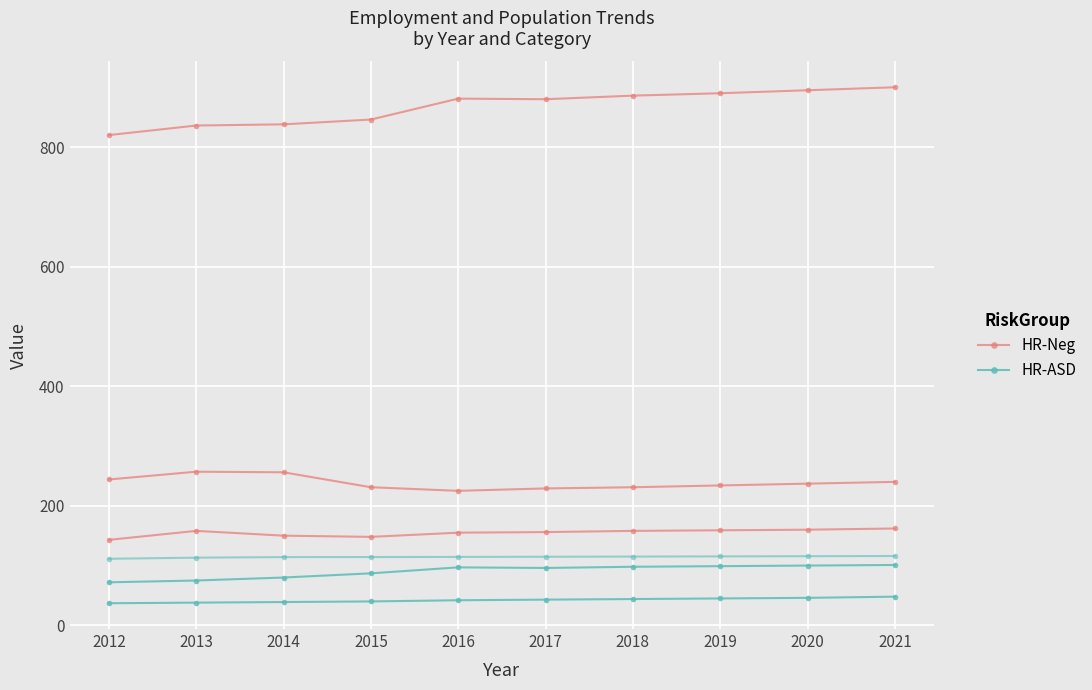

How many data points in HR-Neg are above 881?

4